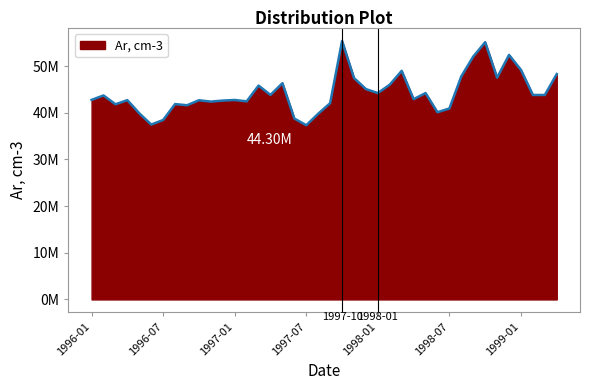

List the labels in order of value, smallest first.

1997-07, 1996-06, 1996-07, 1997-06, 1997-08, 1996-05, 1998-06, 1998-07, 1996-09, 1996-03, 1996-08, 1997-09, 1996-11, 1997-02, 1996-12, 1996-10, 1996-04, 1997-01, 1996-01, 1998-04, 1996-02, 1999-02, 1999-03, 1997-04, 1998-01, 1998-05, 1997-12, 1997-03, 1998-02, 1997-05, 1997-11, 1998-11, 1998-08, 1999-04, 1998-03, 1999-01, 1998-09, 1998-12, 1998-10, 1997-10